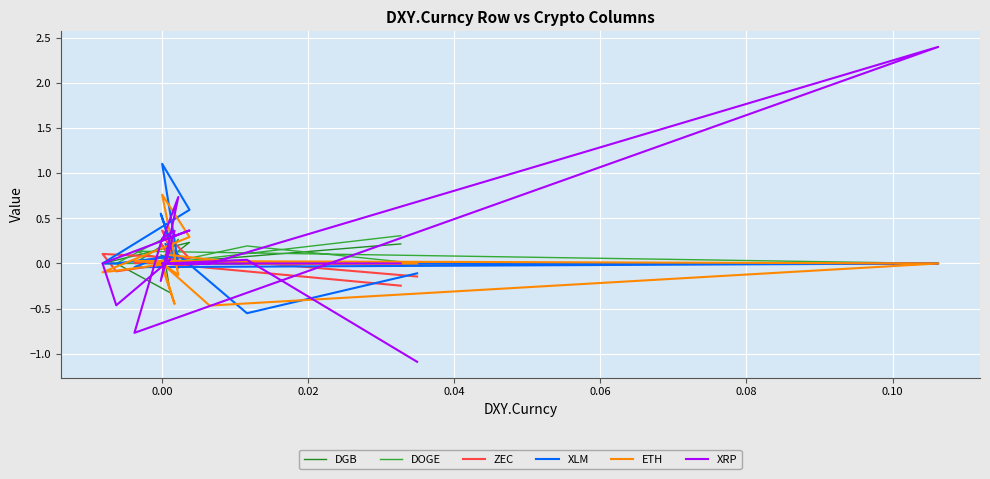

Is the value of ETH at −0.02 greater than the value of XLM at 0.12?

No